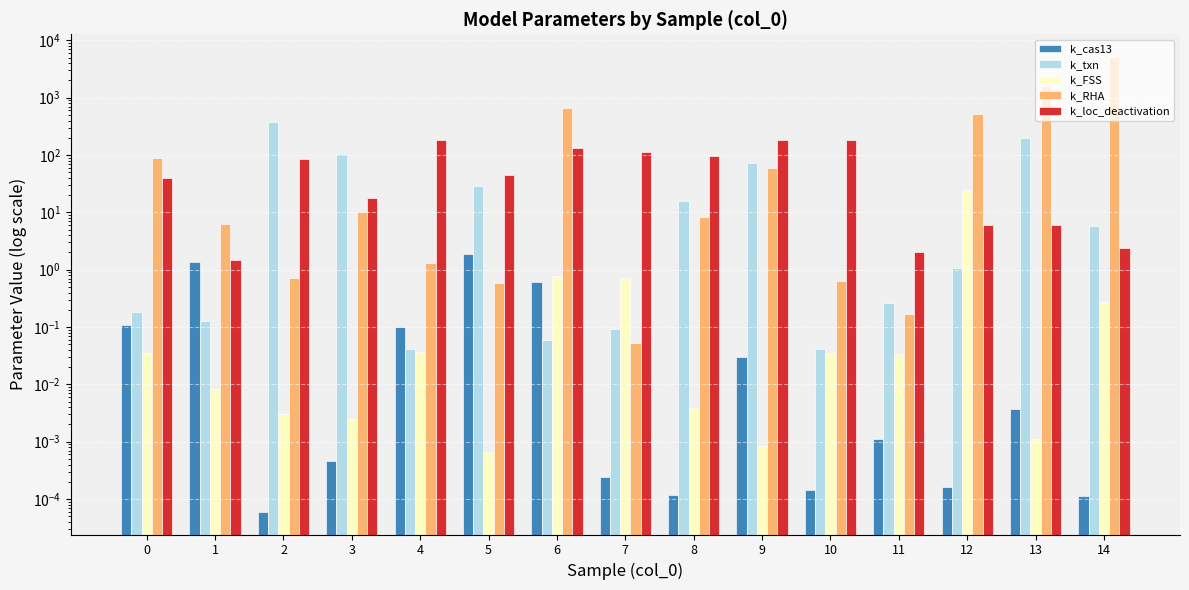

What value does the k_loc_deactivation series have at 11?

2.1